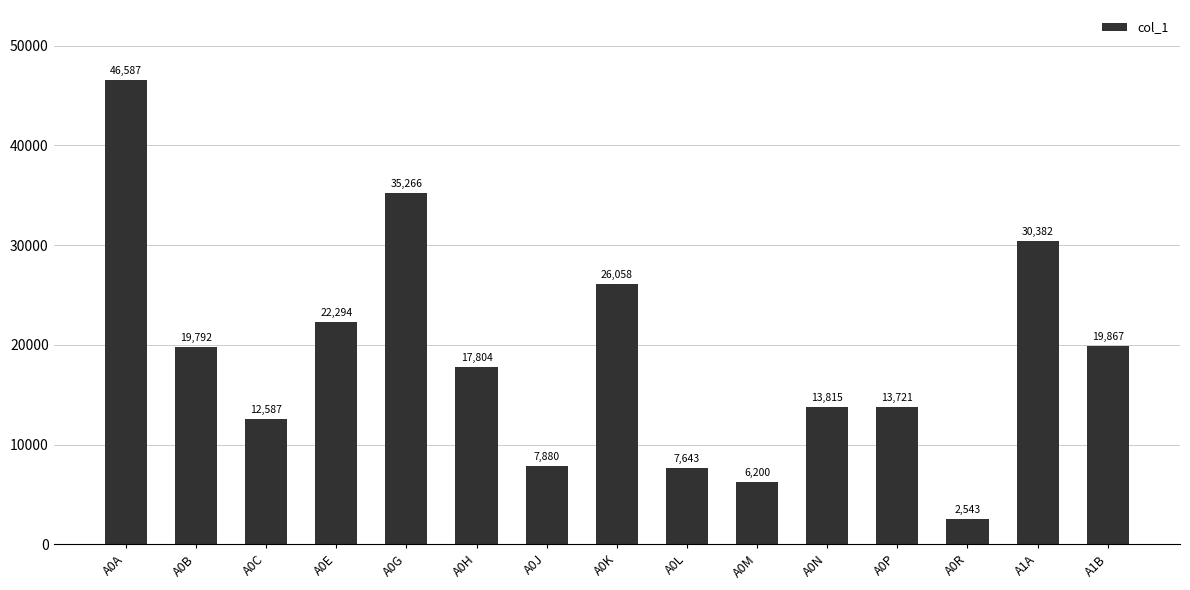

Are the bars grouped side by side (vs. stacked)?

No